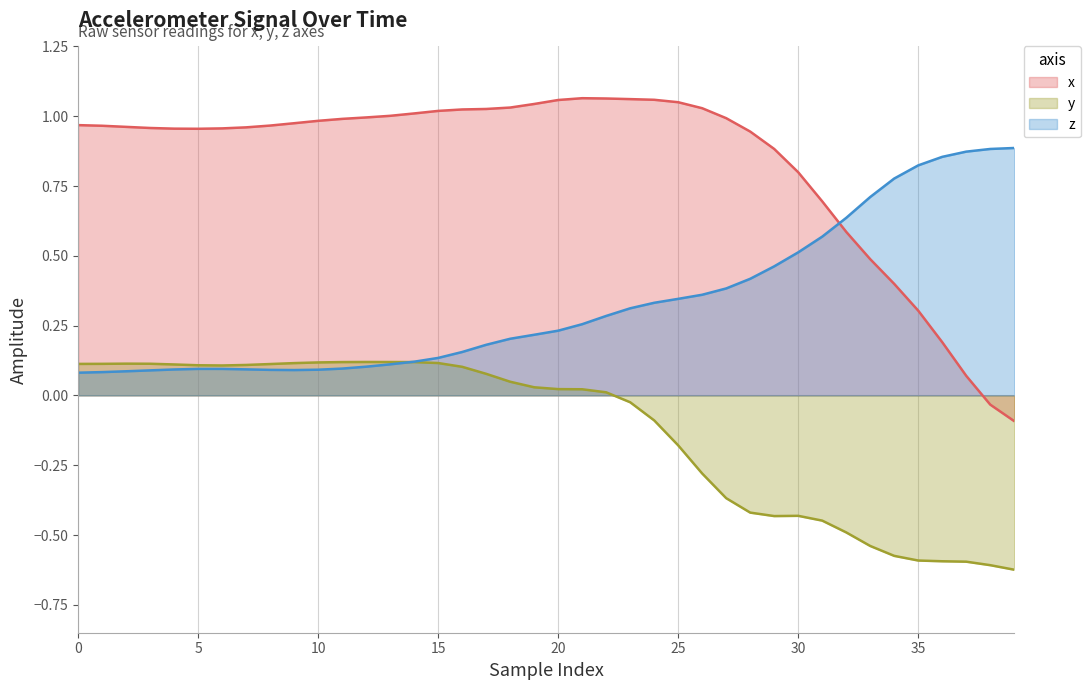

Does the chart display data point markers on the line(s)?

No